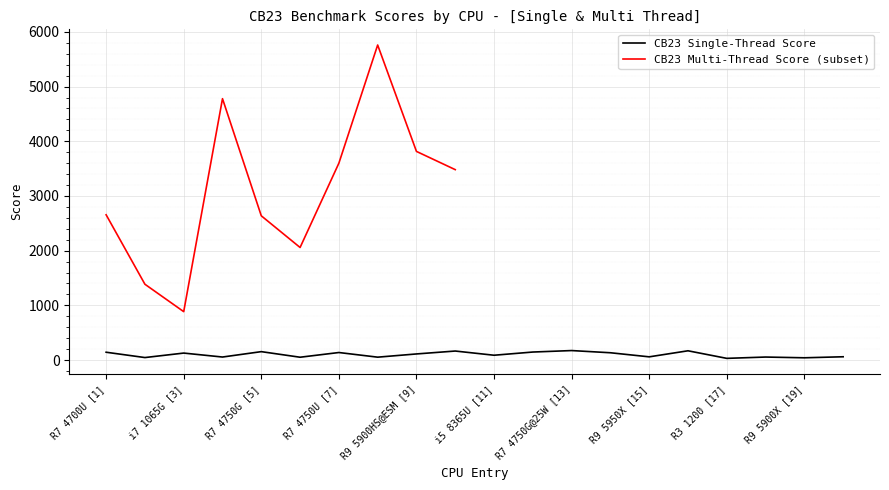

What is the minimum value shown in the chart?

31.1